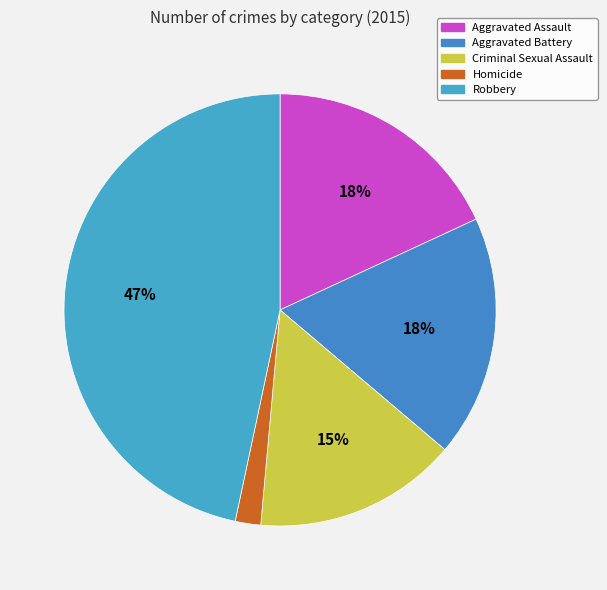

Which category has the smallest portion of the pie?

Homicide